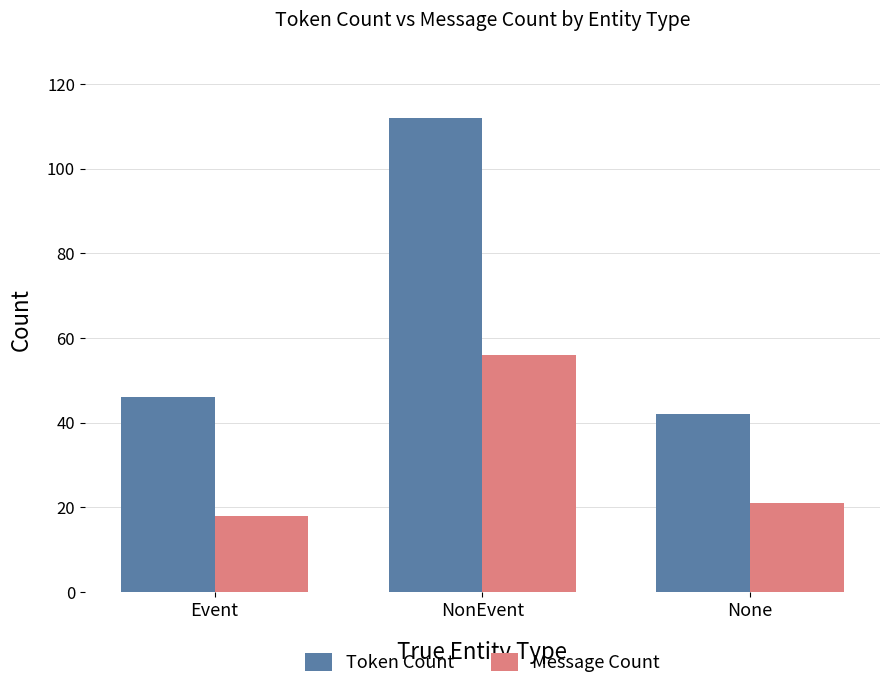

What position from the right is None?

1